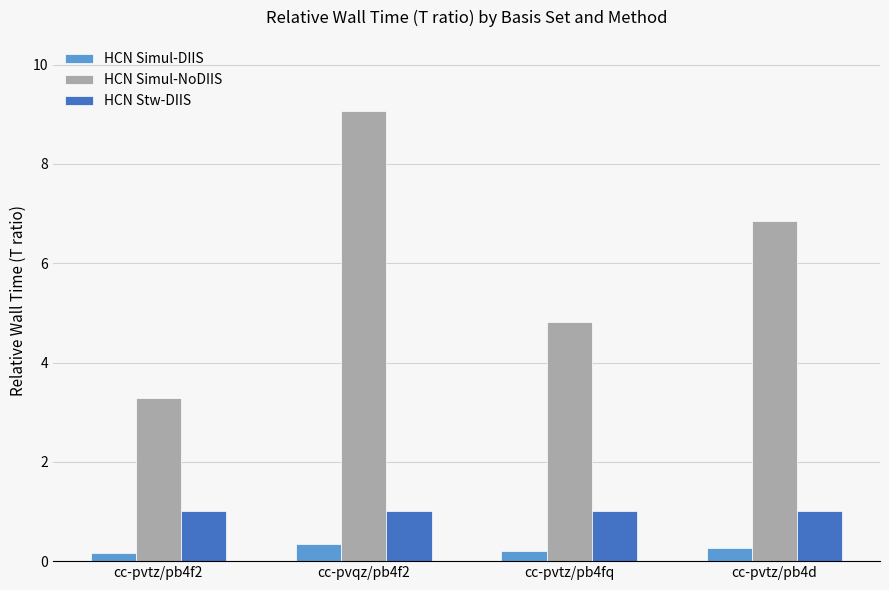

Are the bars grouped side by side (vs. stacked)?

Yes